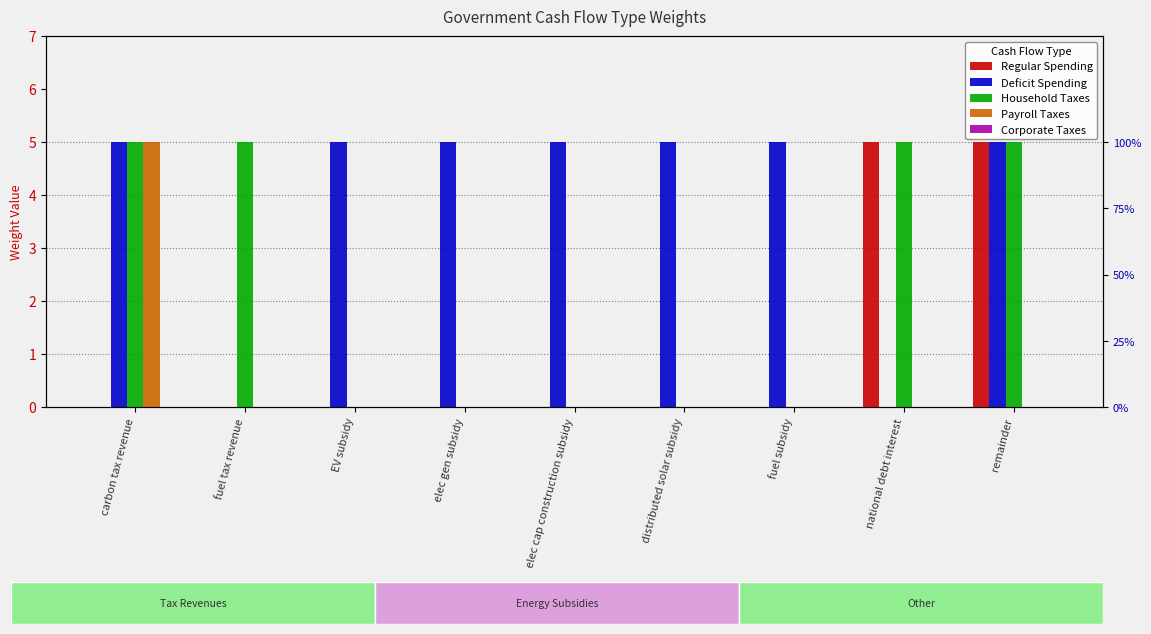

What is the label of the 3rd bar from the right?

fuel subsidy